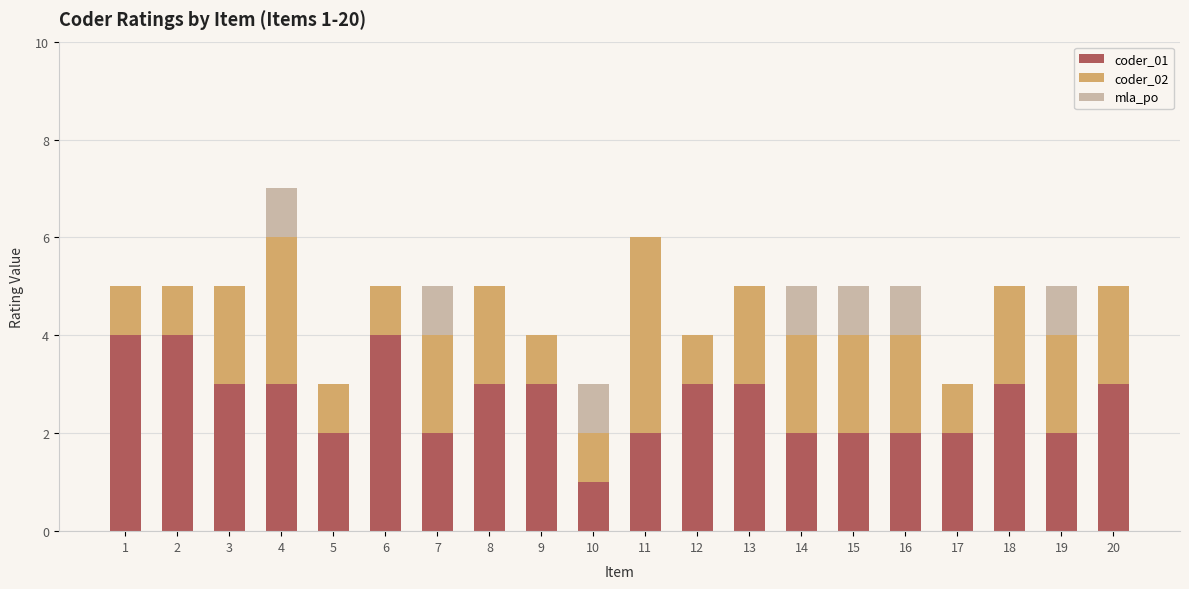

The value of coder_01 at 1 is 6. True or false?

False